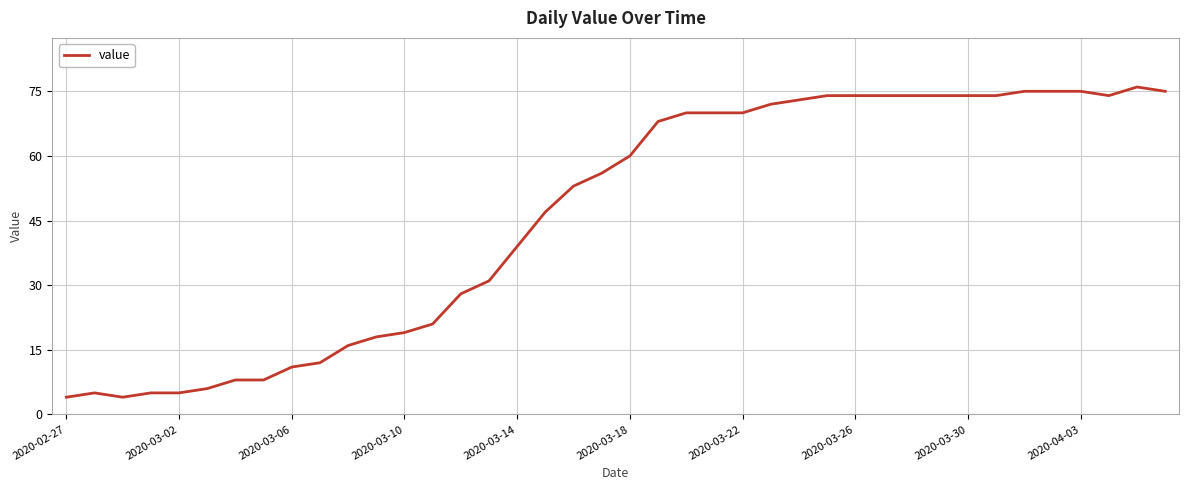

What is the maximum value shown in the chart?

76